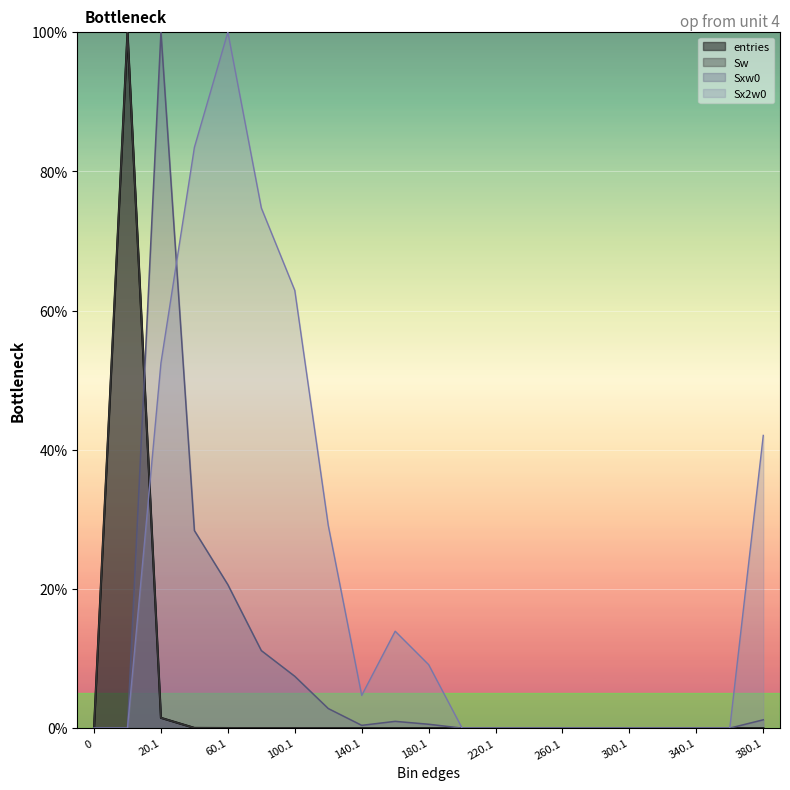

What is the highest value of the entries series?

100.0